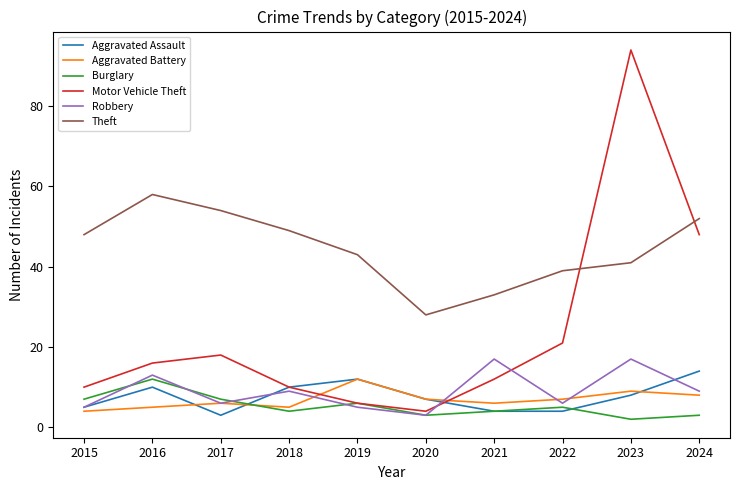

What are all the series names shown in the legend?

Aggravated Assault, Aggravated Battery, Burglary, Motor Vehicle Theft, Robbery, Theft